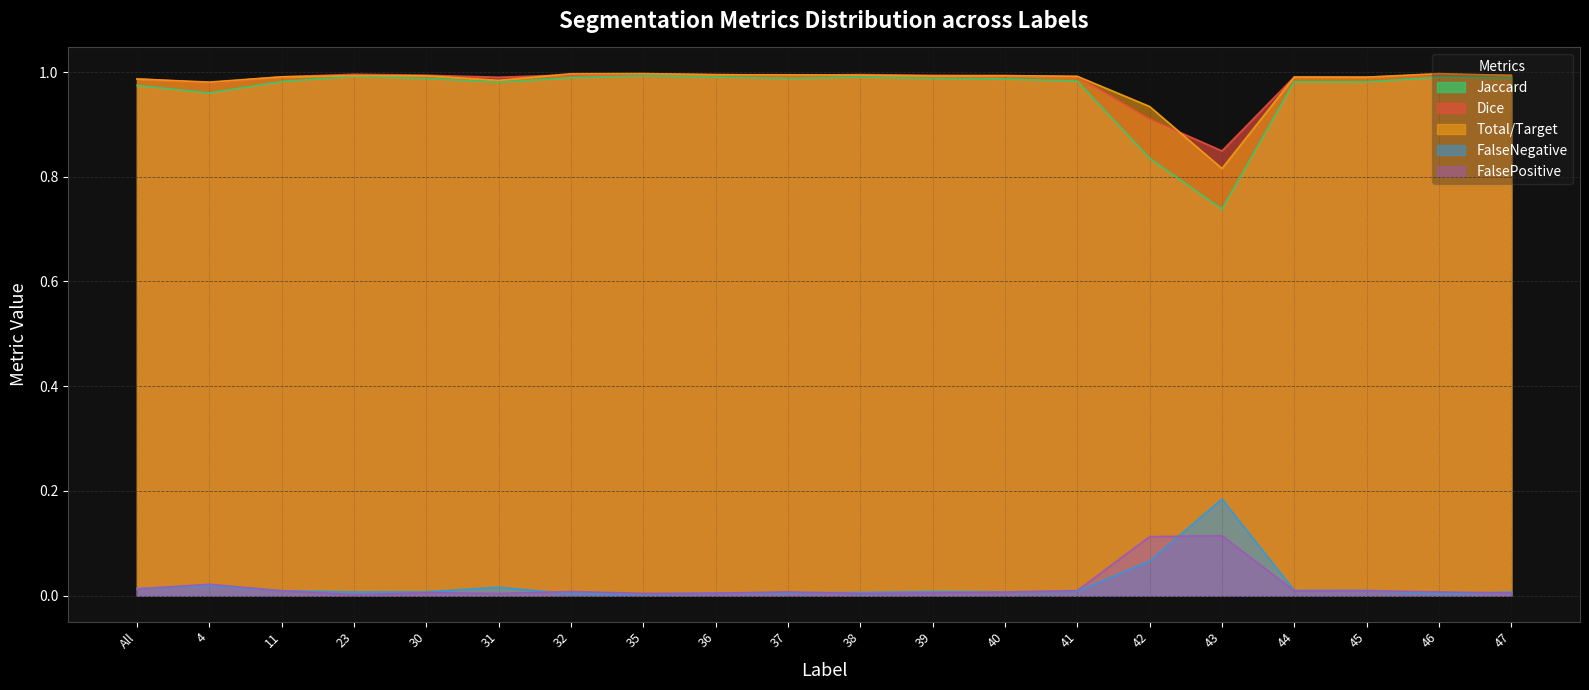

True or false: Total/Target and Jaccard intersect in this chart.

False